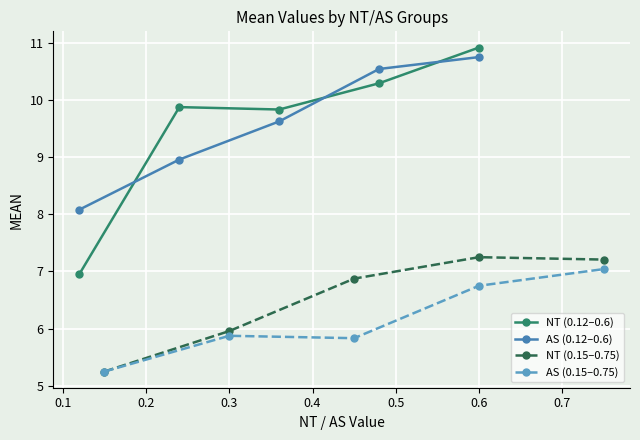

What is the difference between the maximum and minimum values in the AS (0.12–0.6) series?

2.7